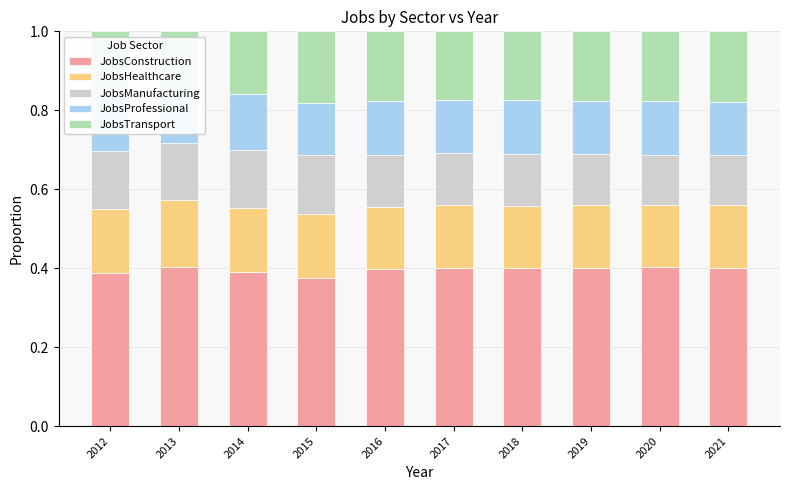

Is it true that JobsProfessional equals 0.2 at 2018?

False